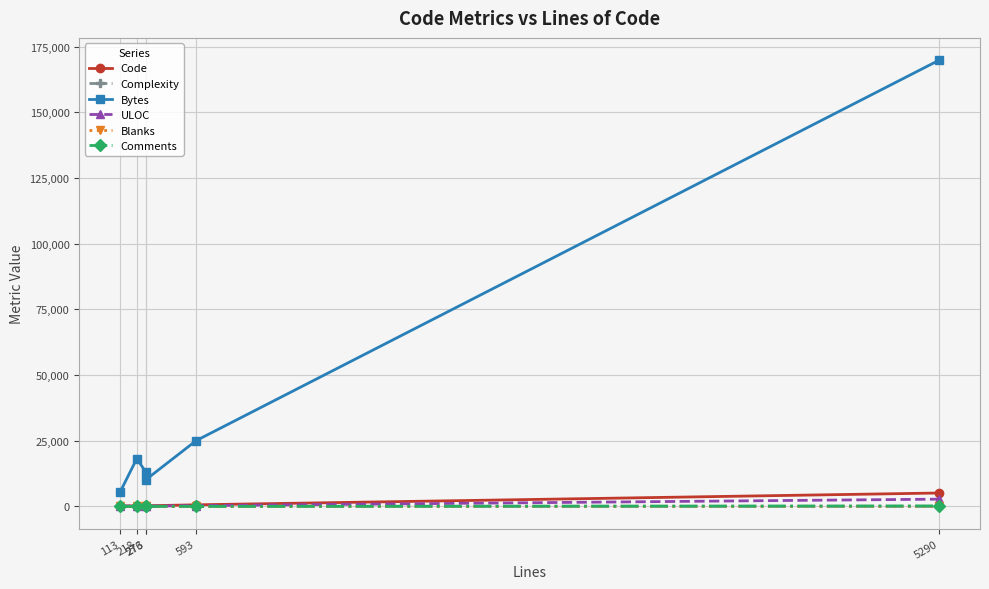

True or false: ULOC has more than 2 points higher than both neighbors.

False